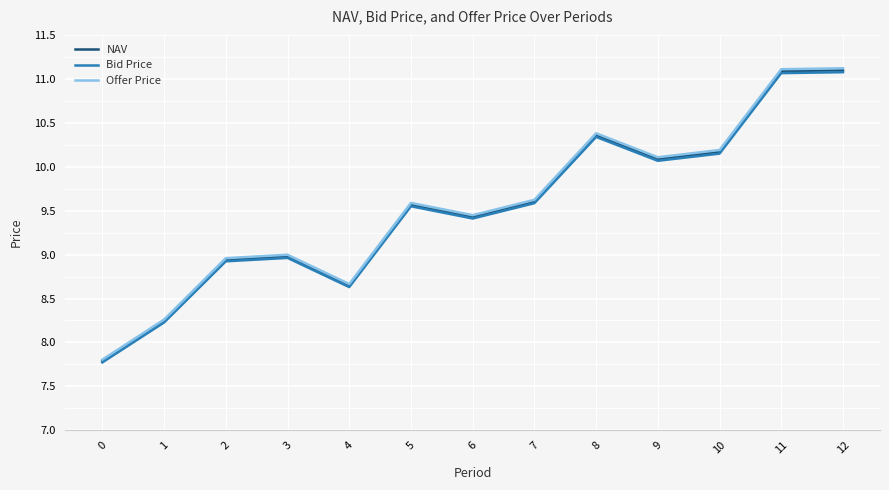

Is the value of NAV at 12 greater than the value of Offer Price at 4?

Yes